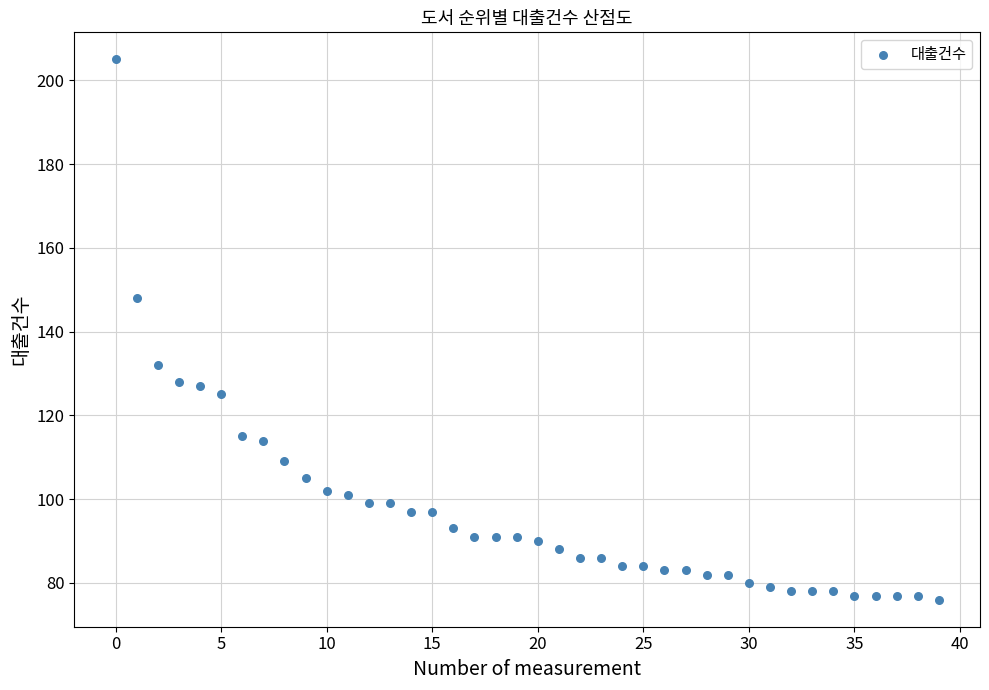

What is the range of Y values (max minus min)?

129